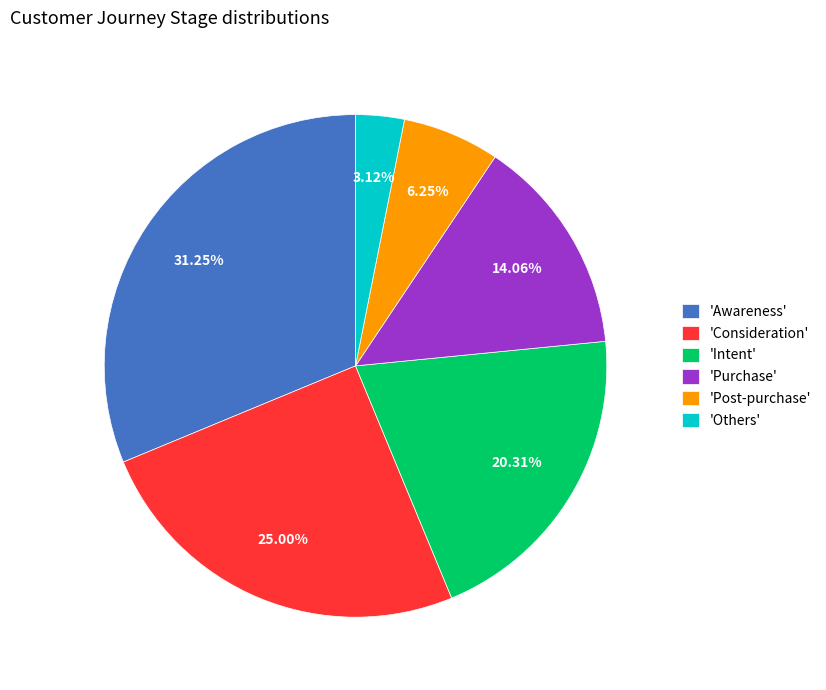

To the nearest percent, what is the average slice percentage?

17%